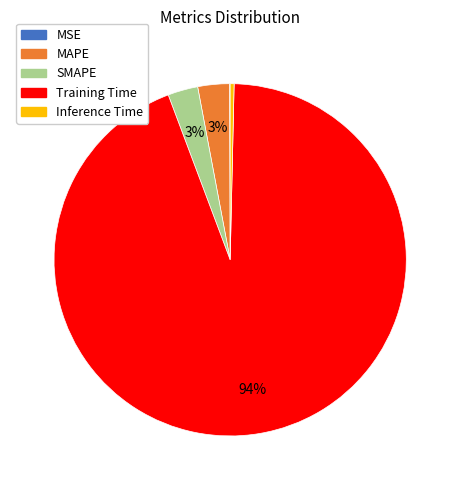

Is it true that SMAPE is 3% of the pie?

True